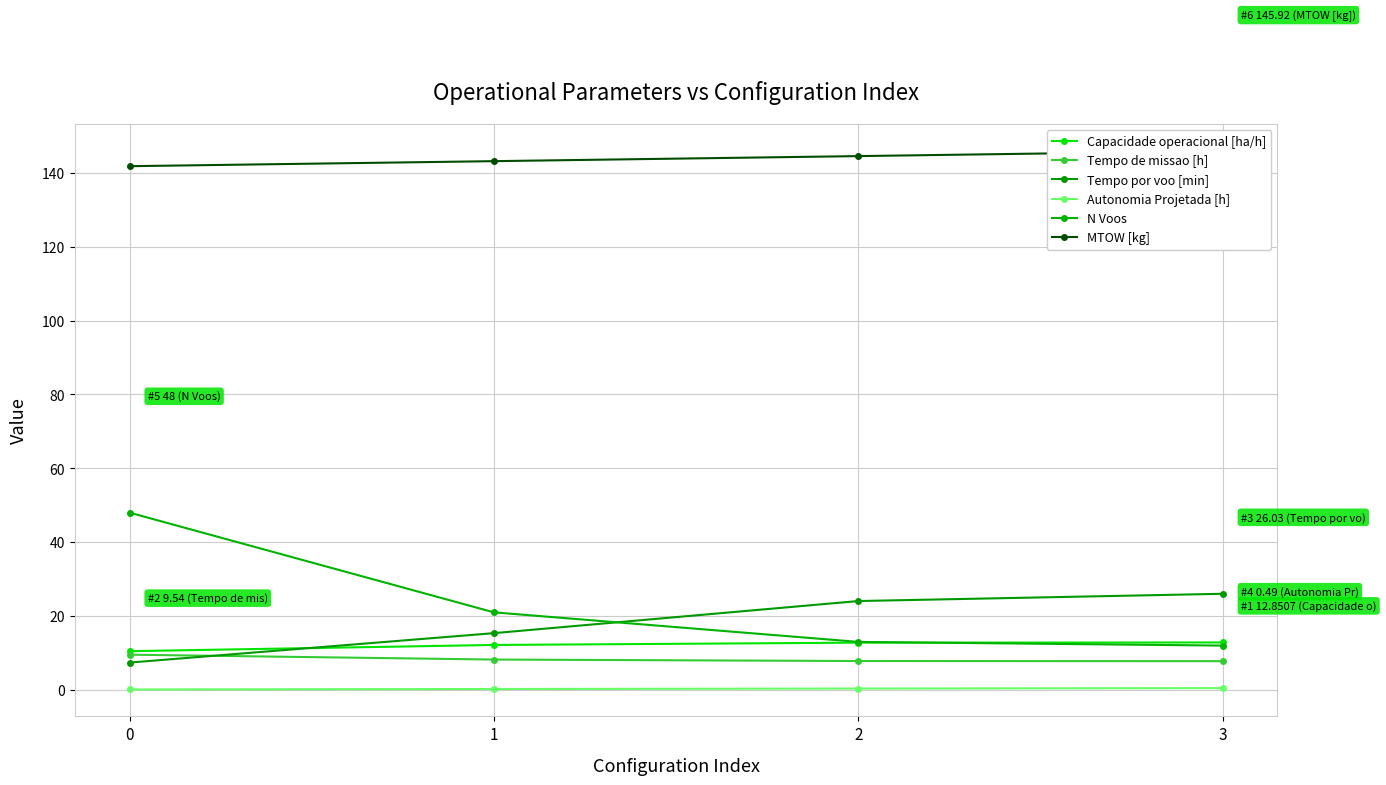

Reading left to right, what are all the values shown in this chart?

Capacidade operacional [ha/h]: 10.5	12.2	12.8	12.9
Tempo de missao [h]: 9.5	8.2	7.8	7.8
Tempo por voo [min]: 7.4	15.4	24.1	26.0
Autonomia Projetada [h]: 0.1	0.2	0.4	0.5
N Voos: 48.0	21.0	13.0	12.0
MTOW [kg]: 141.8	143.2	144.5	145.9